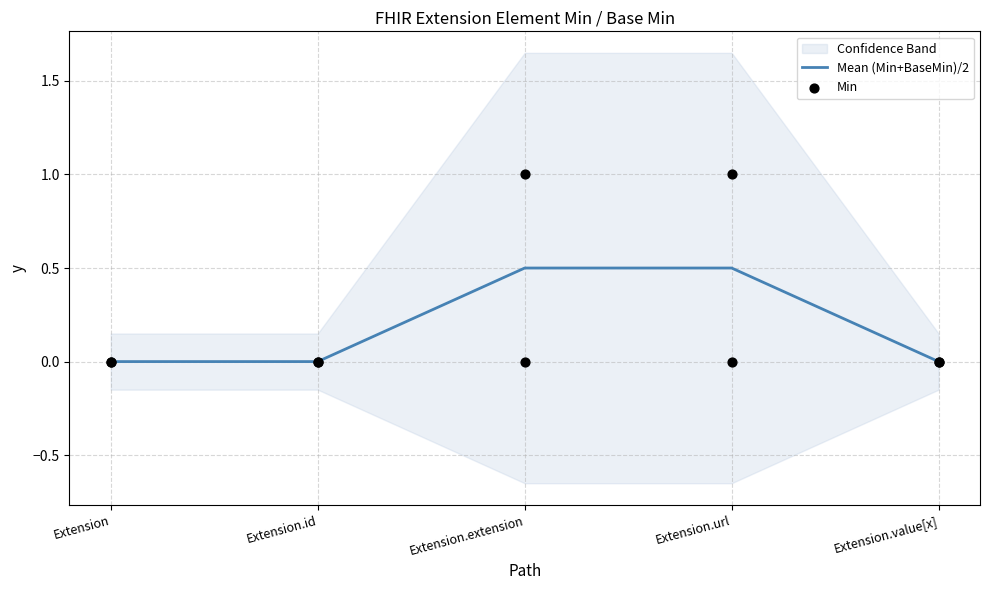

At which category is the sum across all series the highest?

Extension.url